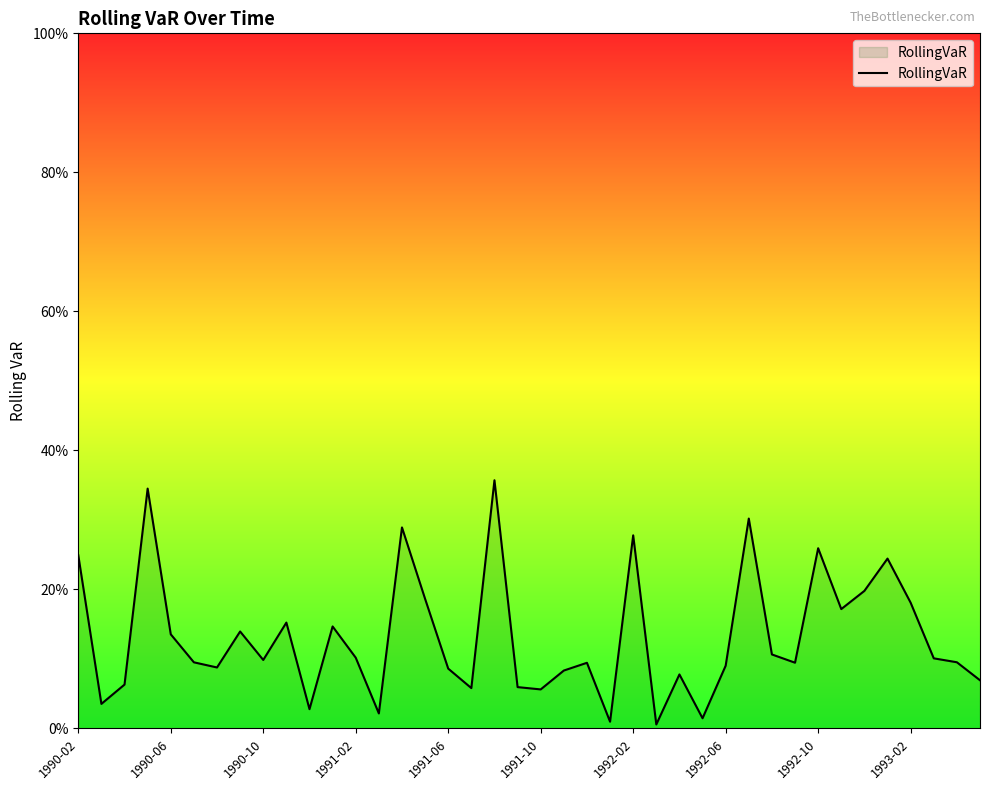

Does the chart display data point markers on the line(s)?

No